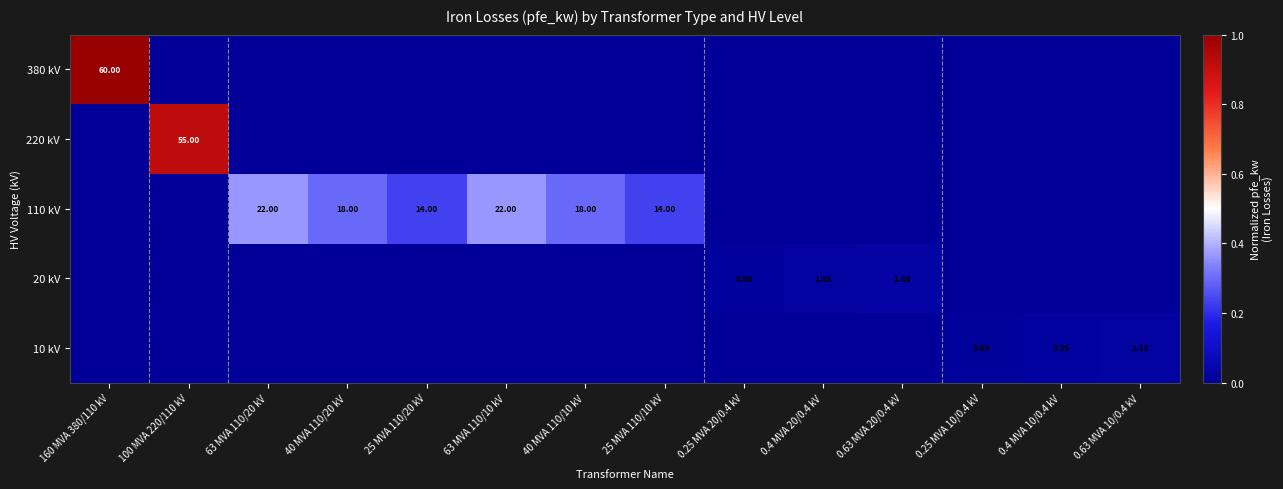

Rank the series by their maximum value, from lowest to highest.

10 kV, 20 kV, 110 kV, 220 kV, 380 kV